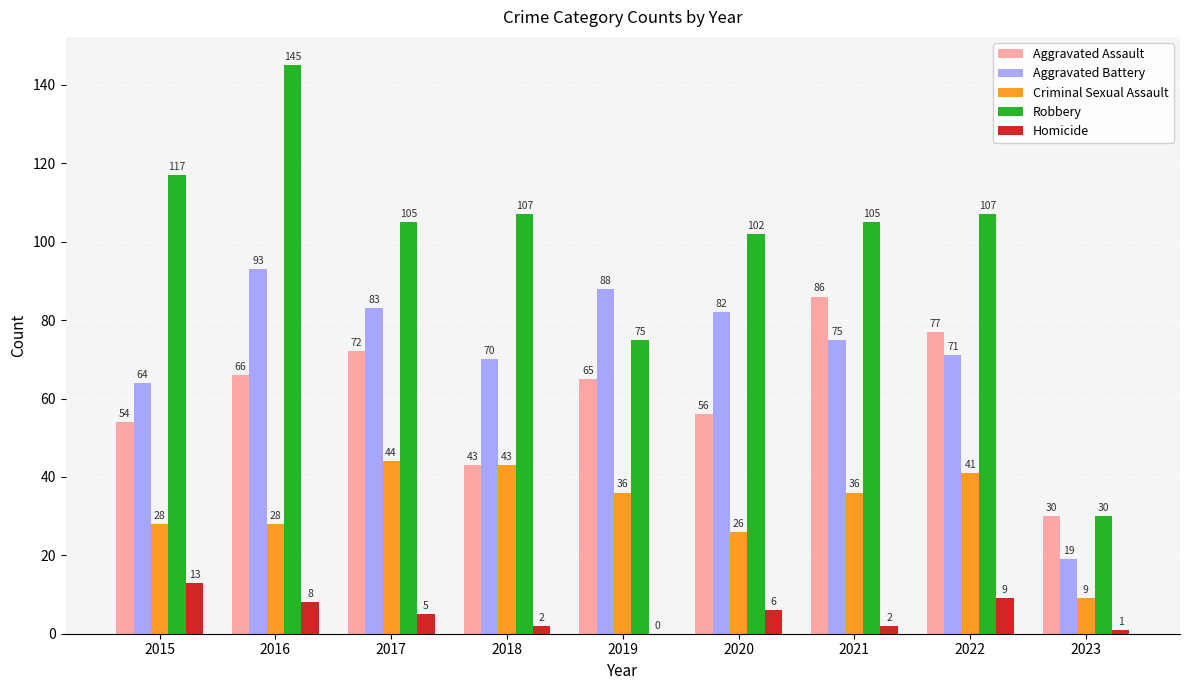

What is the maximum value shown in the chart?

145